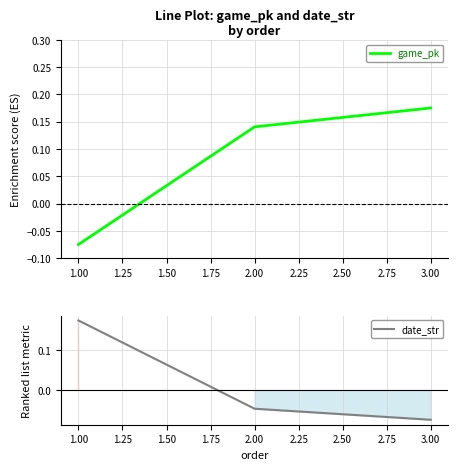

True or false: date_str has a value of -0.0 at 3.00.

False